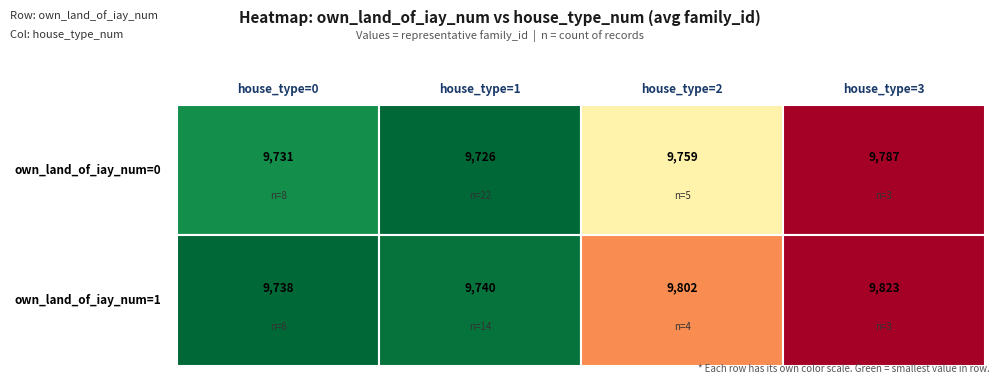

What is the maximum value for own_land_of_iay_num=0?

9787